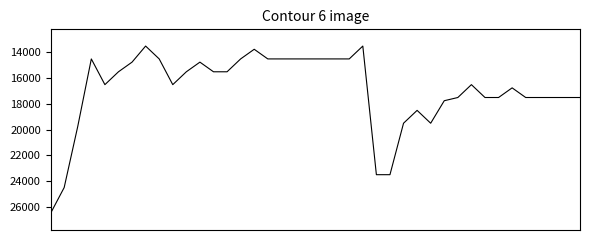

True or false: the data has more than 2 interior local peaks.

True